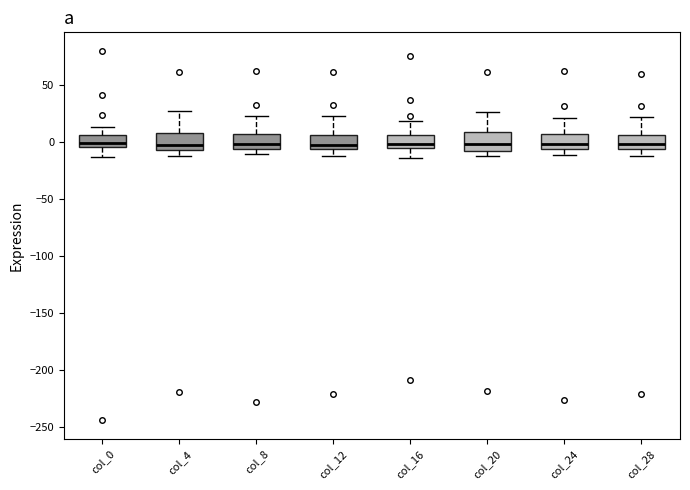

Reading left to right, transcribe this box plot: for each box, give where its median line is, the range the box spans, and where its two whiskers end, as read against the y-axis. The values are not printed on the chart, so give them approximately, as read against the axis.

col_0: median 0, box -5 to 5, whiskers -15 to 15
col_4: median -5 (just above the box's lower edge), box -5 to 10, whiskers -10 to 30
col_8: median 0, box -5 to 10, whiskers -10 to 25
col_12: median 0, box -5 to 5, whiskers -10 to 25
col_16: median 0, box -5 to 5, whiskers -15 to 20
col_20: median 0, box -5 to 10, whiskers -10 to 25
col_24: median 0, box -5 to 5, whiskers -10 to 20
col_28: median 0, box -5 to 5, whiskers -10 to 20